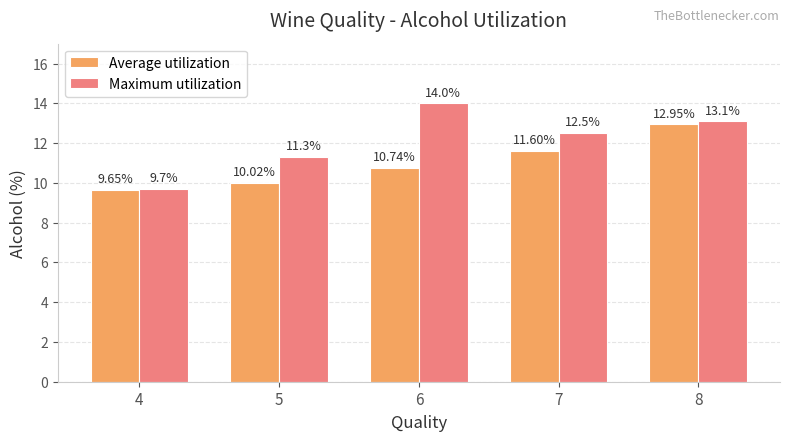

At which category is the sum across all series the highest?

8